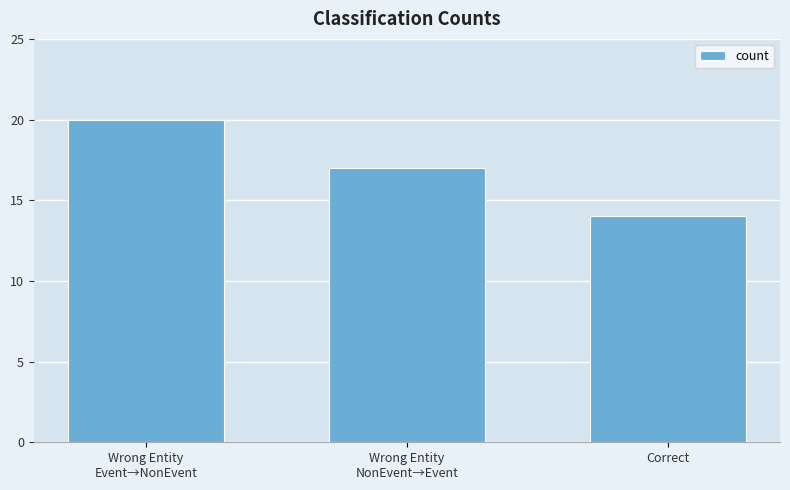

Read the value at Correct.

14